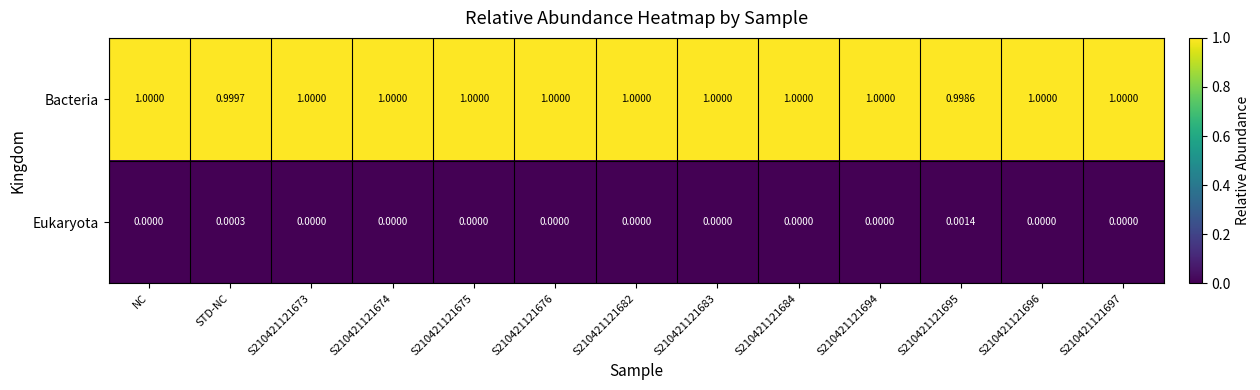

At S210421121676, list the series in order from smallest to largest.

Eukaryota, Bacteria